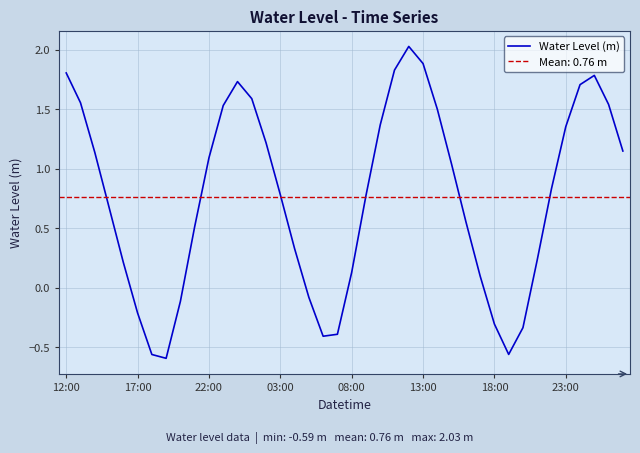

At which label does Water Level (m) first exceed 0?

12:00